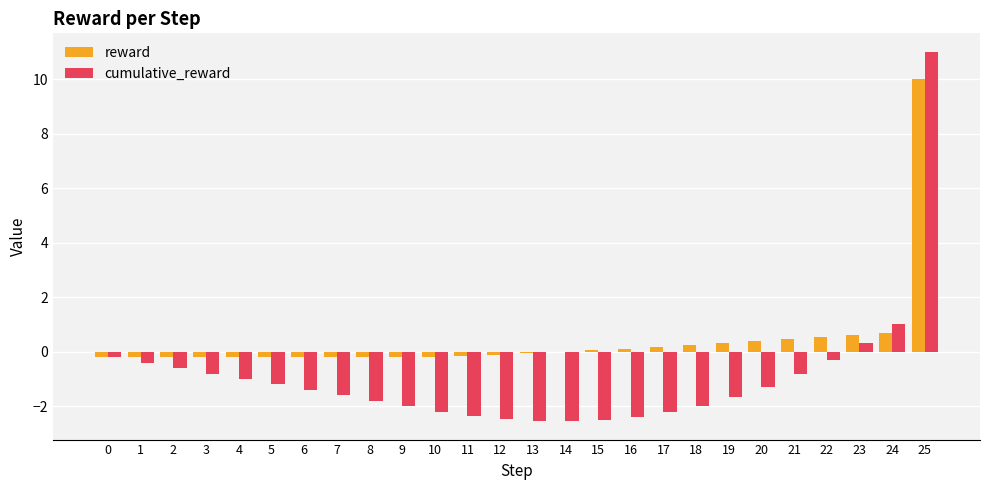

How many categories are shown in the chart?

26